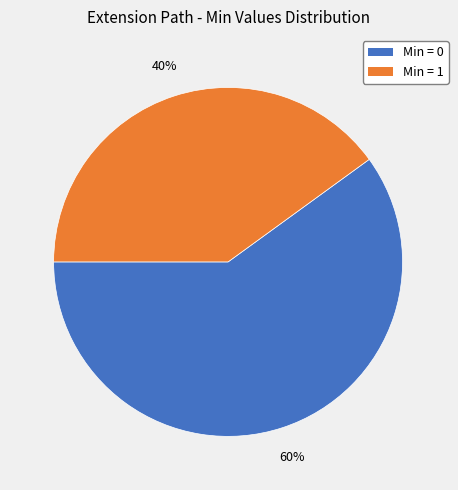

How many slices are in this pie chart?

2